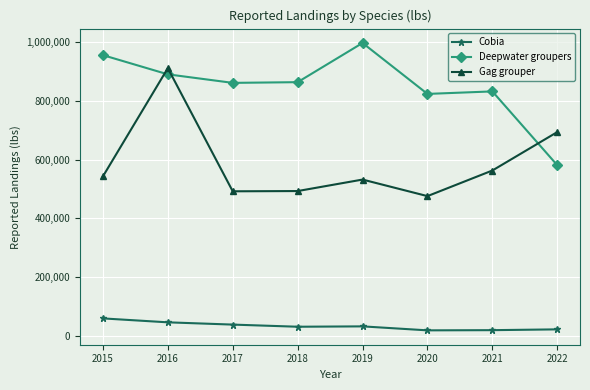

Rank the series by their maximum value, from lowest to highest.

Cobia, Gag grouper, Deepwater groupers